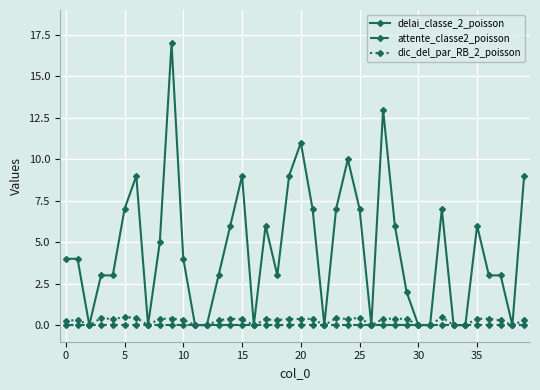

What is the greatest value displayed?

17.0